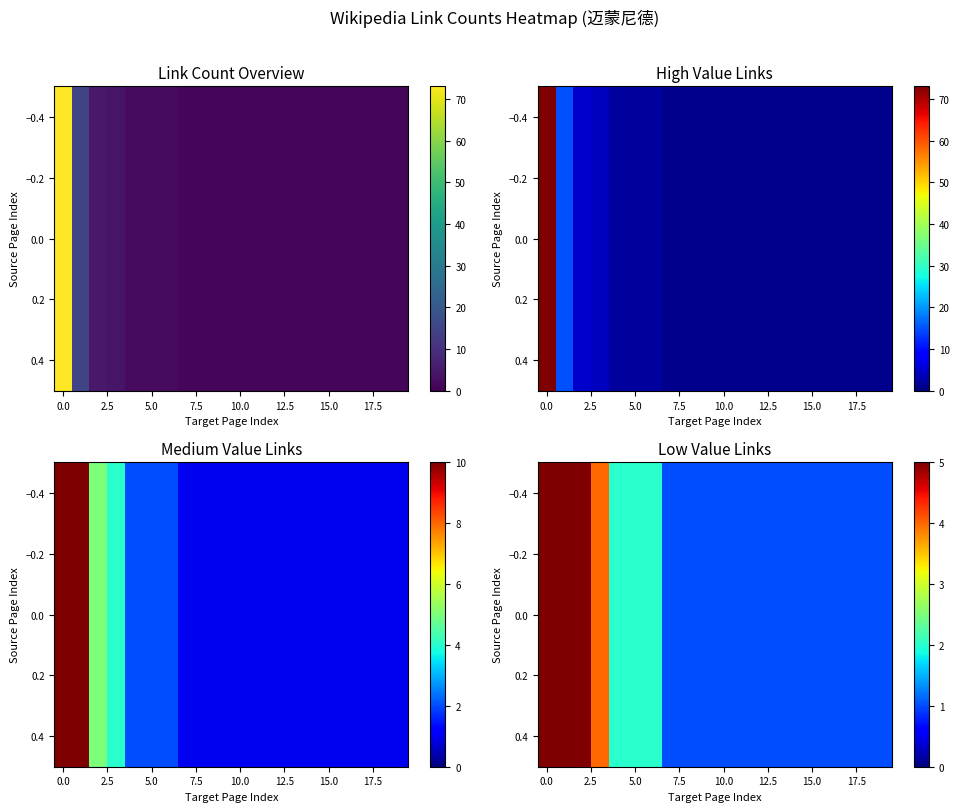

The chart shows a value of 1 at 10. True or false?

True